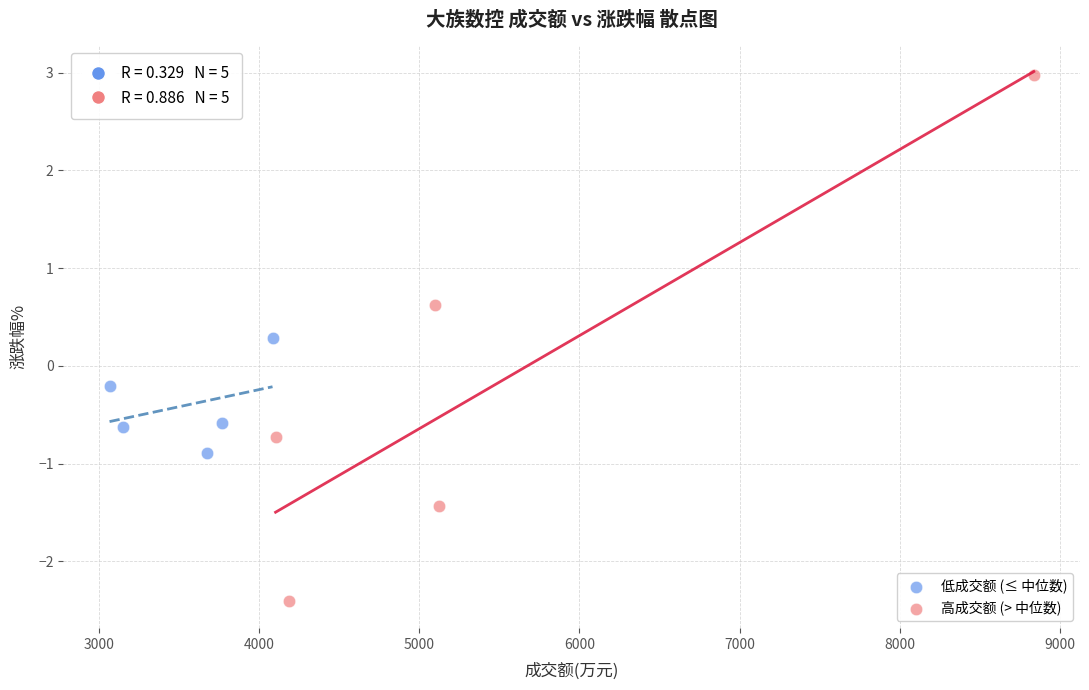

Which series contains the highest Y value?

高成交额 (> 中位数)